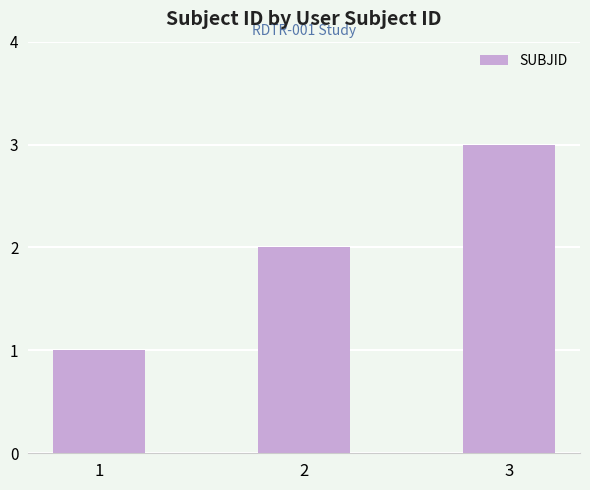

At which category does the chart reach its peak across all series?

3